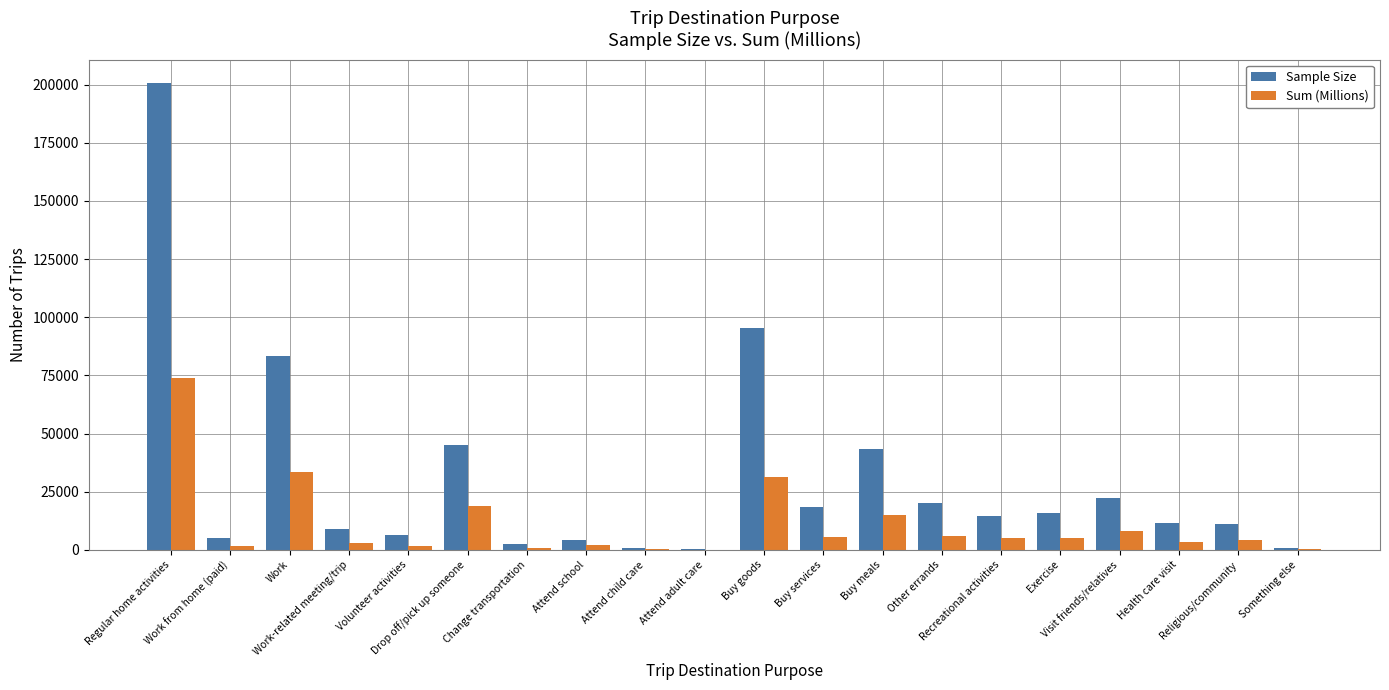

What is the maximum value for Sample Size?

200759